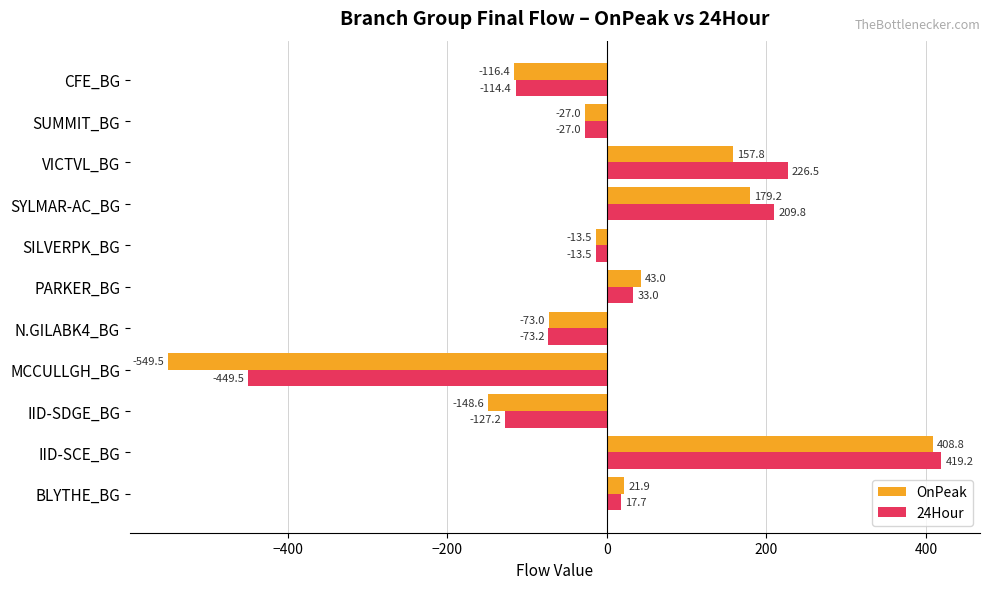

Which series has the largest range (max minus min)?

OnPeak